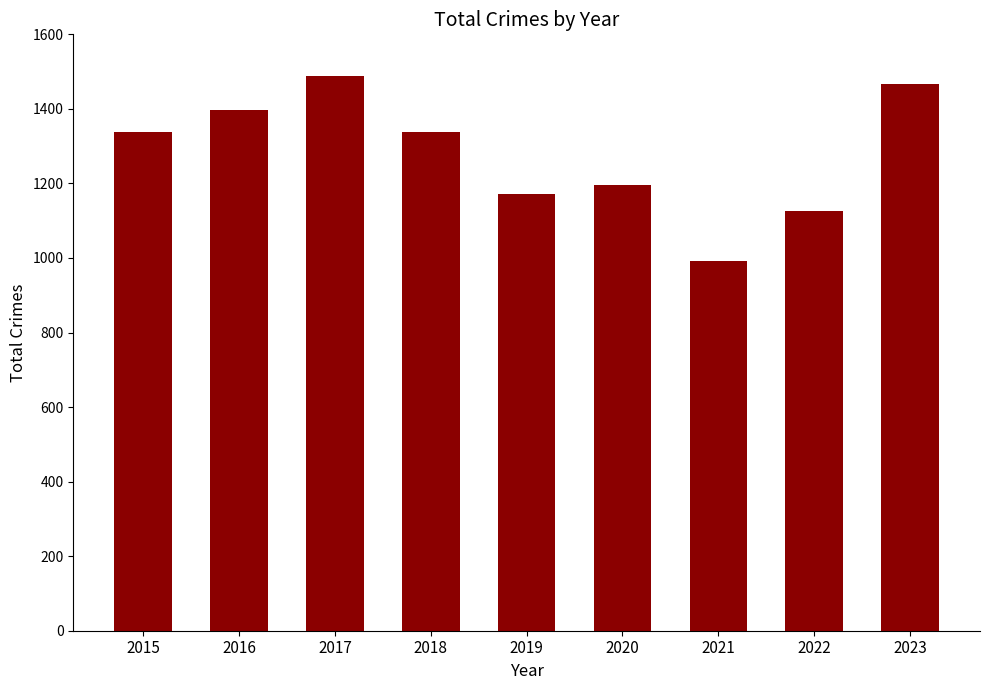

Where is the data nearest to the value 1240?

2020